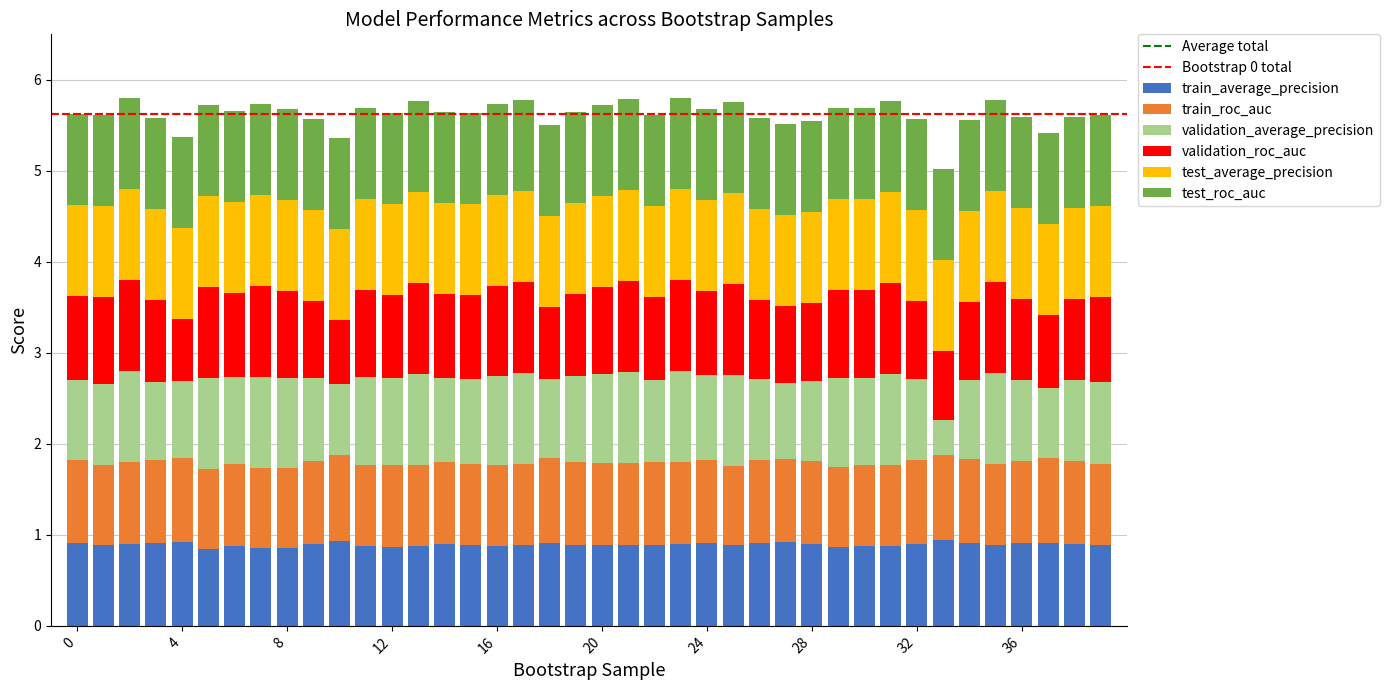

What is the highest value of the train_average_precision series?

0.9